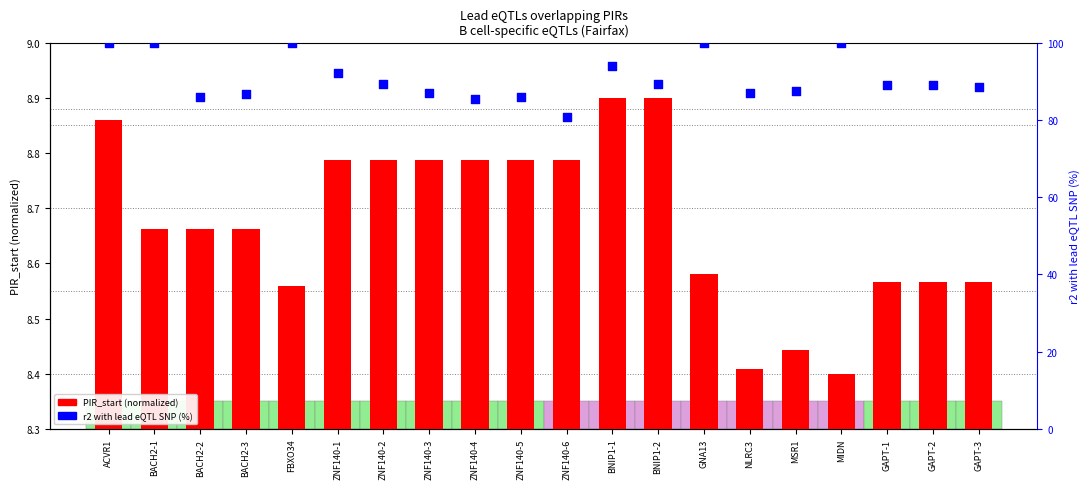

Which series contains the lowest Y value?

PIR_start (normalized)